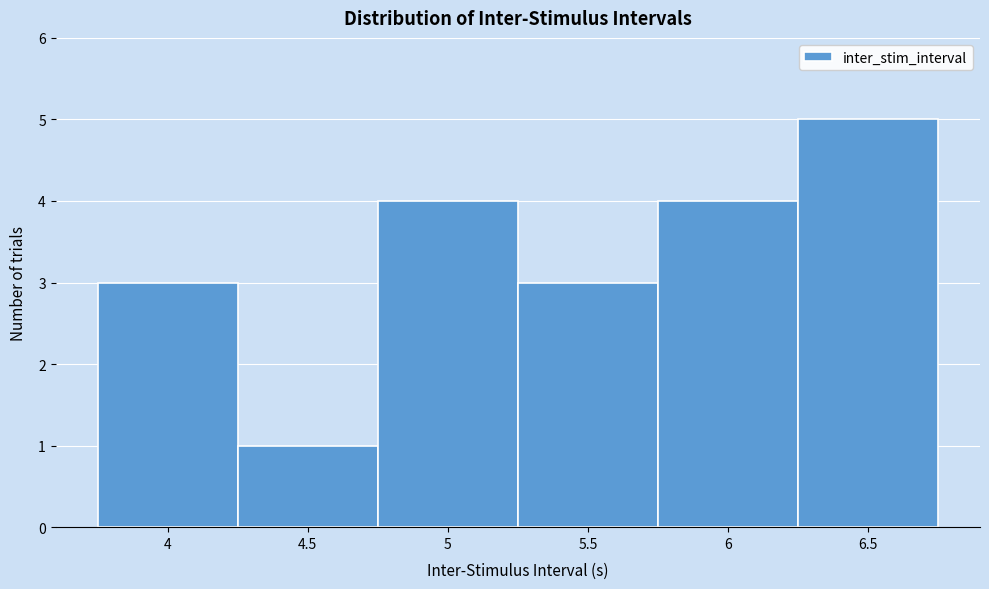

Reading left to right, transcribe this chart: for each bar, give the range it covers on the x-axis and its height. The values are not printed on the chart, so give them approximately, as read against the axis.

3.75 to 4.25: 3
4.25 to 4.75: 1
4.75 to 5.25: 4
5.25 to 5.75: 3
5.75 to 6.25: 4
6.25 to 6.75: 5